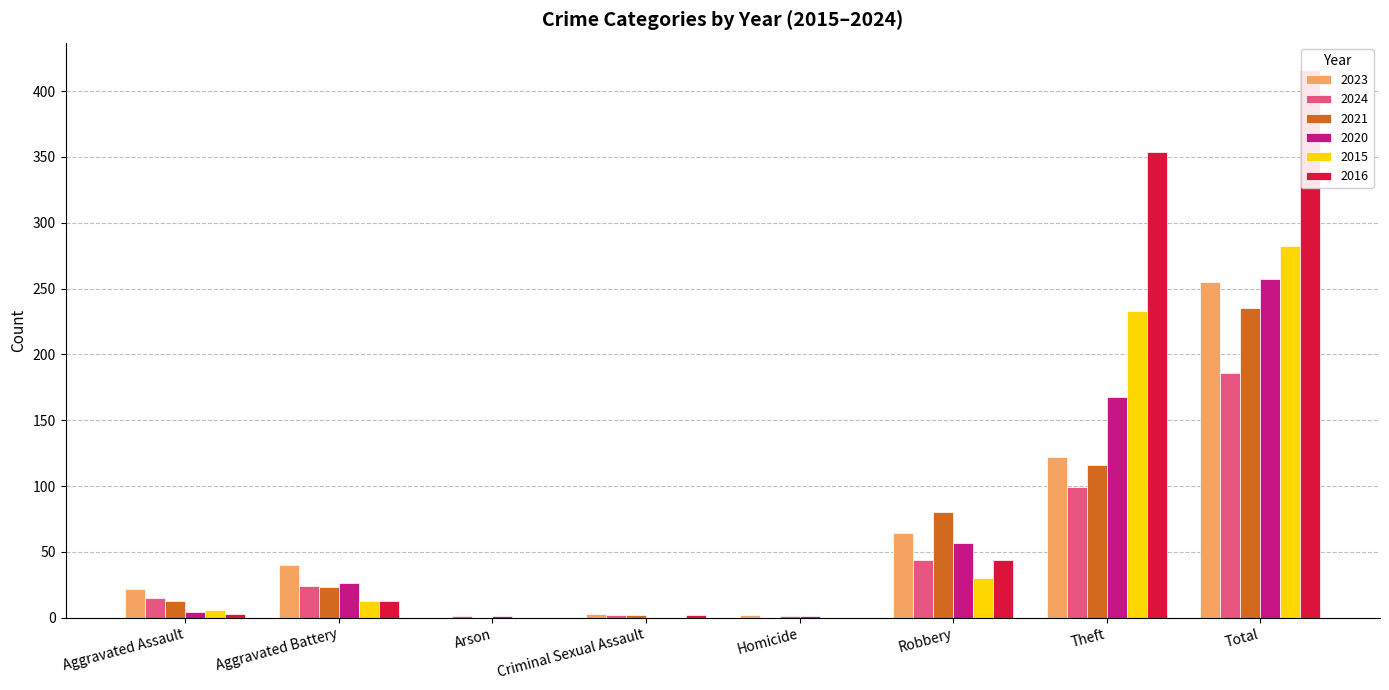

What is the value of the 2015 bar at the 2nd from the left?

13